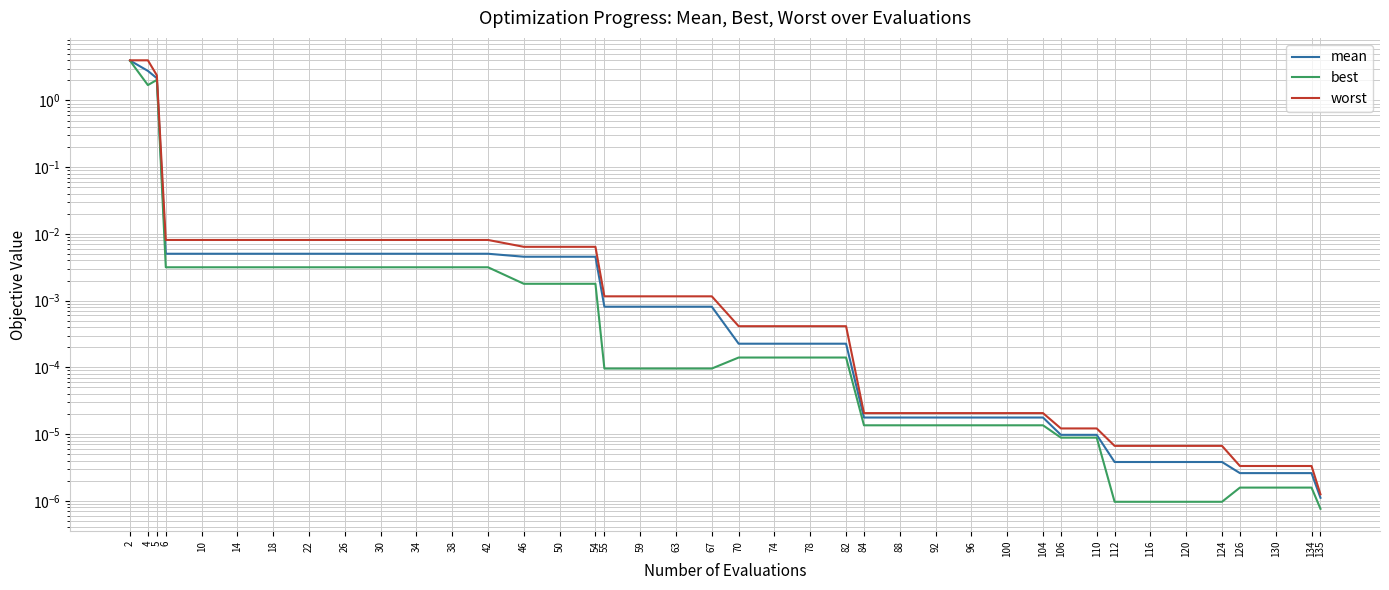

Rank the series by their average value, from highest to lowest.

worst, mean, best